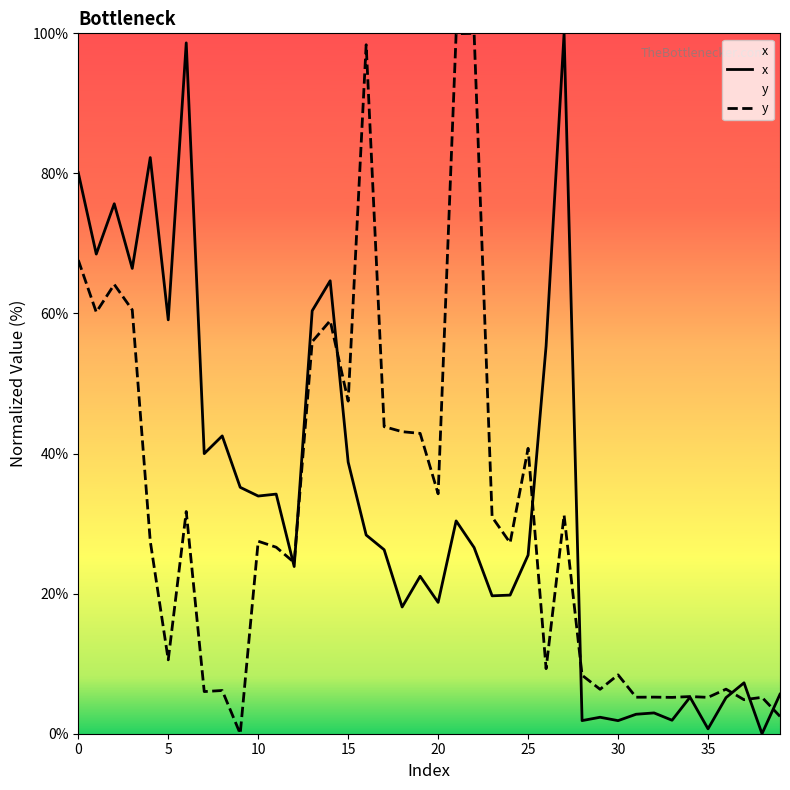

Which category has the lowest value across all series?

38